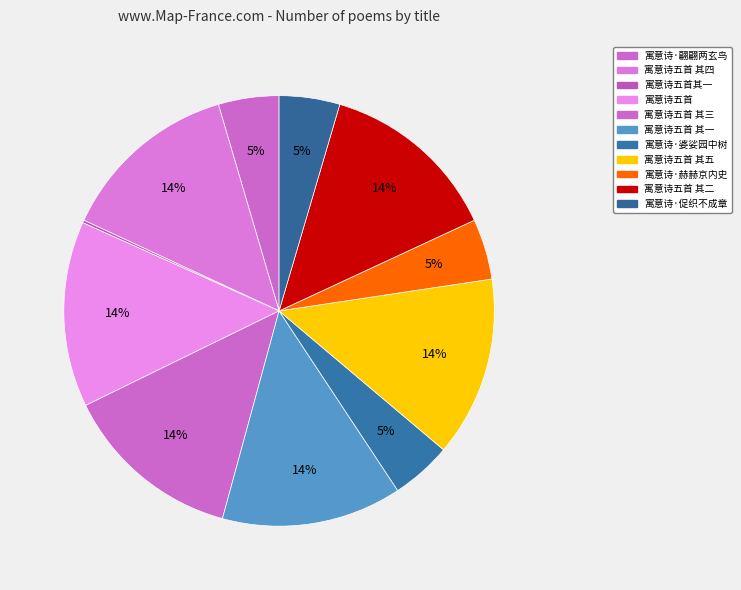

Count the number of slices in the pie.

11